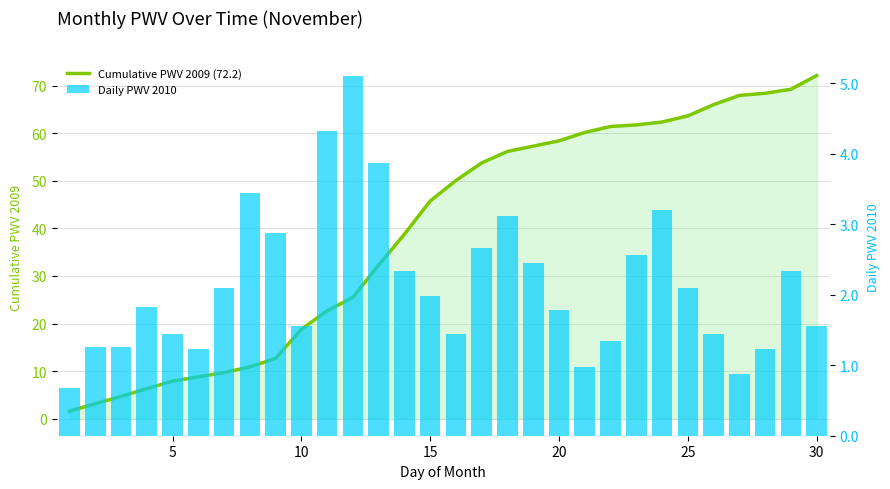

How many groups of bars are there?

30